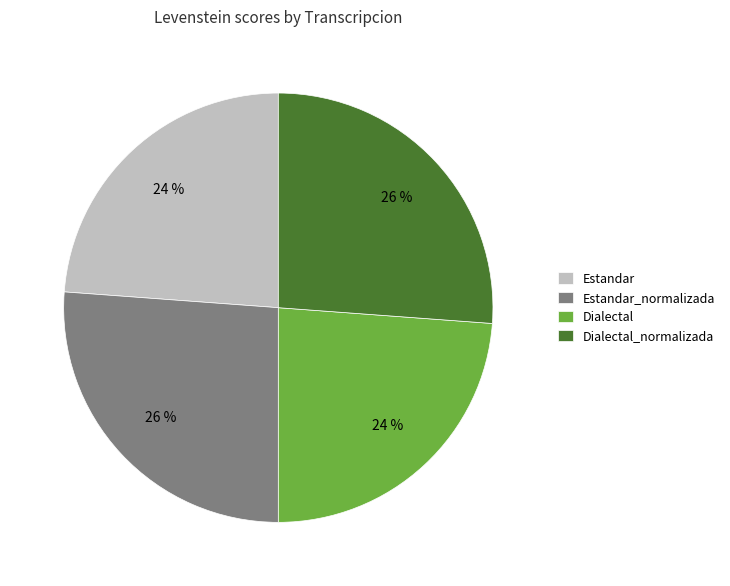

Between Dialectal_normalizada and Estandar, which is larger?

Dialectal_normalizada